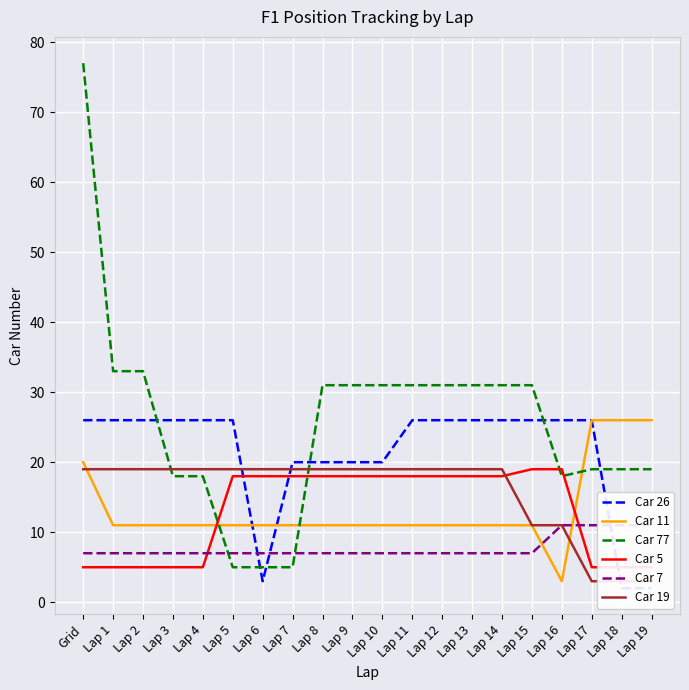

Which has a higher value, Lap 3 or Lap 11?

Lap 3